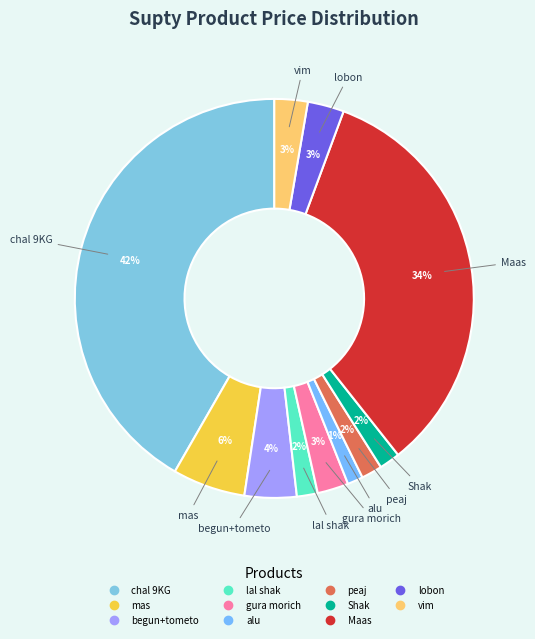

Between gura morich and Shak, which is larger?

gura morich